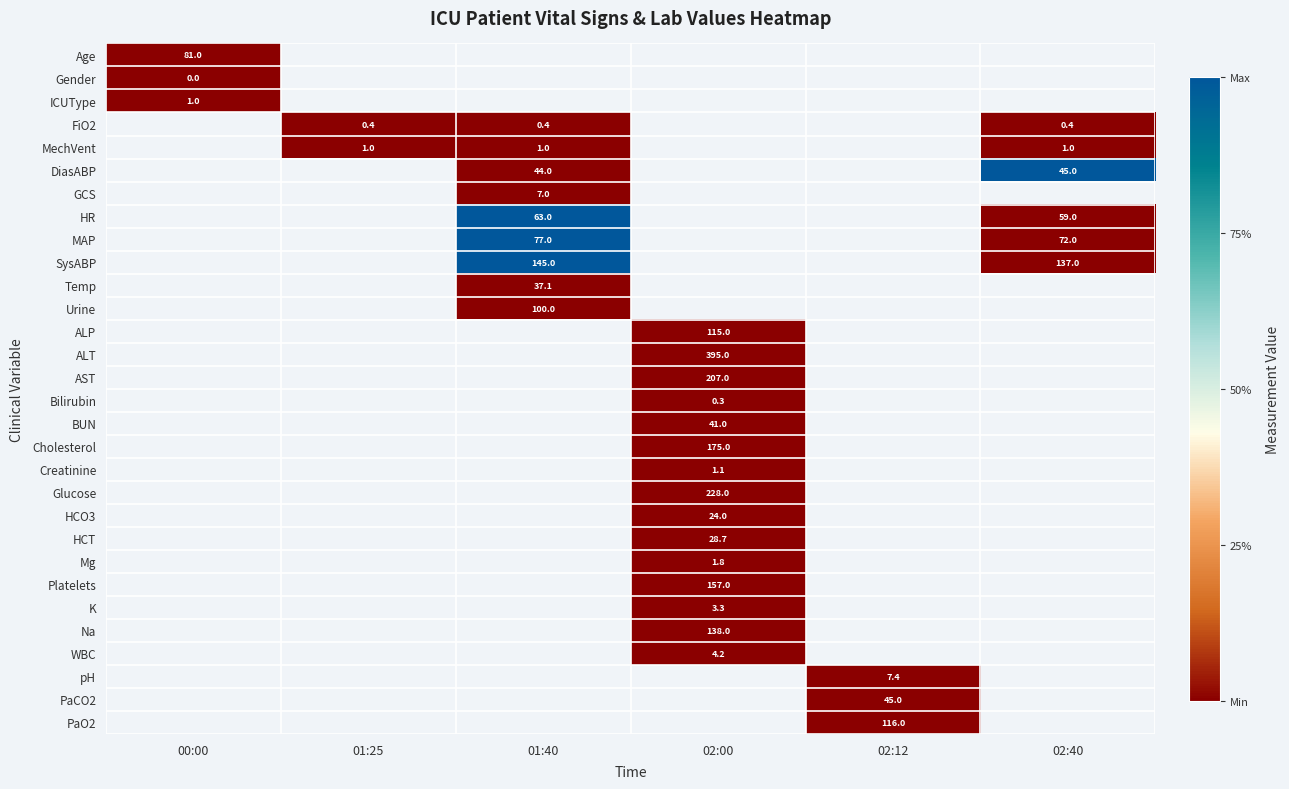

The FiO2 series shows 0.4 at 02:40. True or false?

True